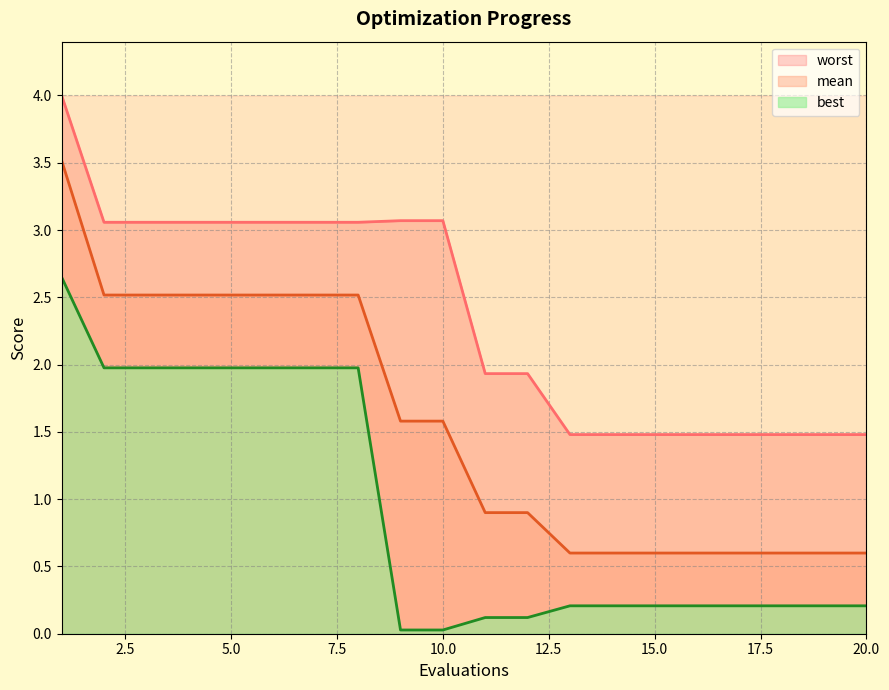

Reading left to right, transcribe all the data shown in this chart.

mean: 1=3.5	2=2.5	3=2.5	4=2.5	5=2.5	6=2.5	7=2.5	8=2.5	9=1.6	10=1.6	11=0.9	12=0.9	13=0.6	14=0.6	15=0.6	16=0.6	17=0.6	18=0.6	19=0.6	20=0.6
best: 1=2.6	2=2.0	3=2.0	4=2.0	5=2.0	6=2.0	7=2.0	8=2.0	9=0.0	10=0.0	11=0.1	12=0.1	13=0.2	14=0.2	15=0.2	16=0.2	17=0.2	18=0.2	19=0.2	20=0.2
worst: 1=4.0	2=3.1	3=3.1	4=3.1	5=3.1	6=3.1	7=3.1	8=3.1	9=3.1	10=3.1	11=1.9	12=1.9	13=1.5	14=1.5	15=1.5	16=1.5	17=1.5	18=1.5	19=1.5	20=1.5